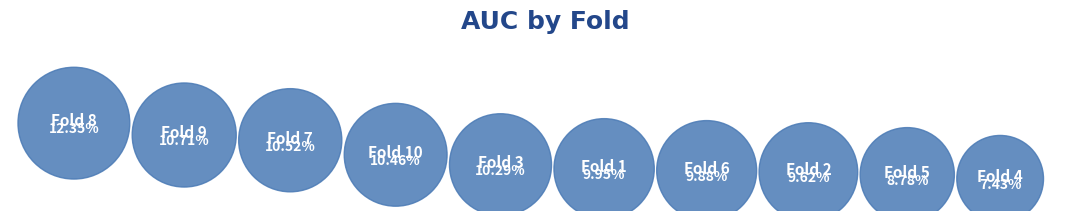

To the nearest percent, what is the difference between the Fold 7 and Fold 5 slice percentages?

2%